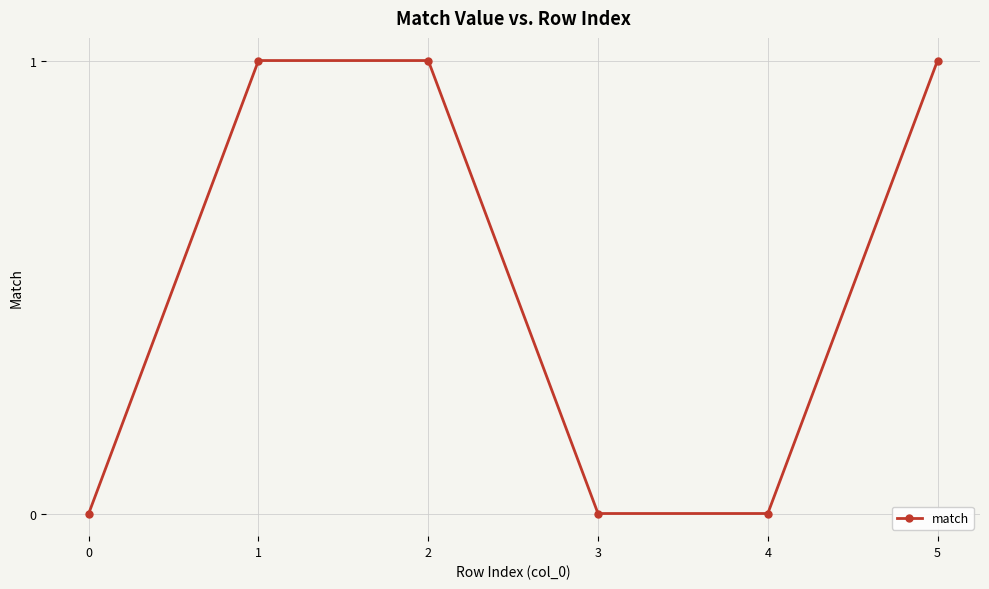

What is the sum of all values?

3